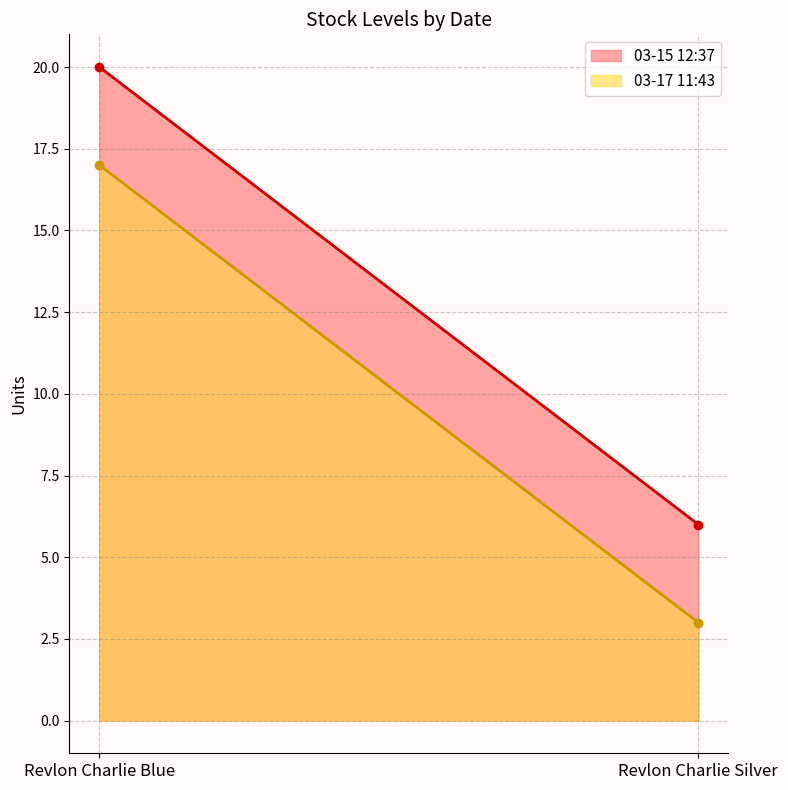

At Revlon Charlie Blue, list the series in order from largest to smallest.

03-15 12:37, 03-17 11:43